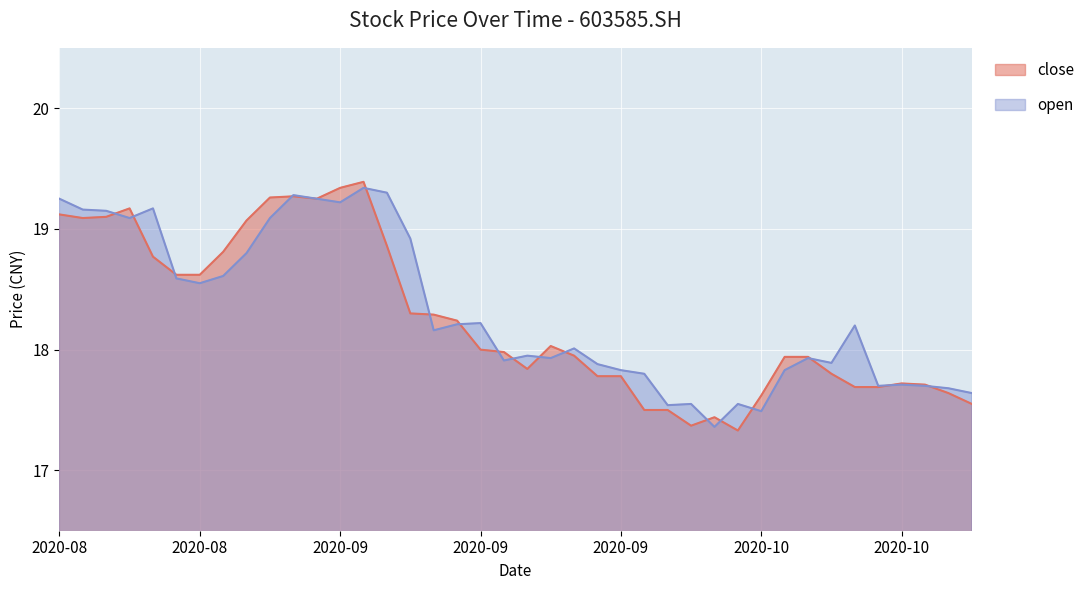

How many lines are shown in the chart?

2